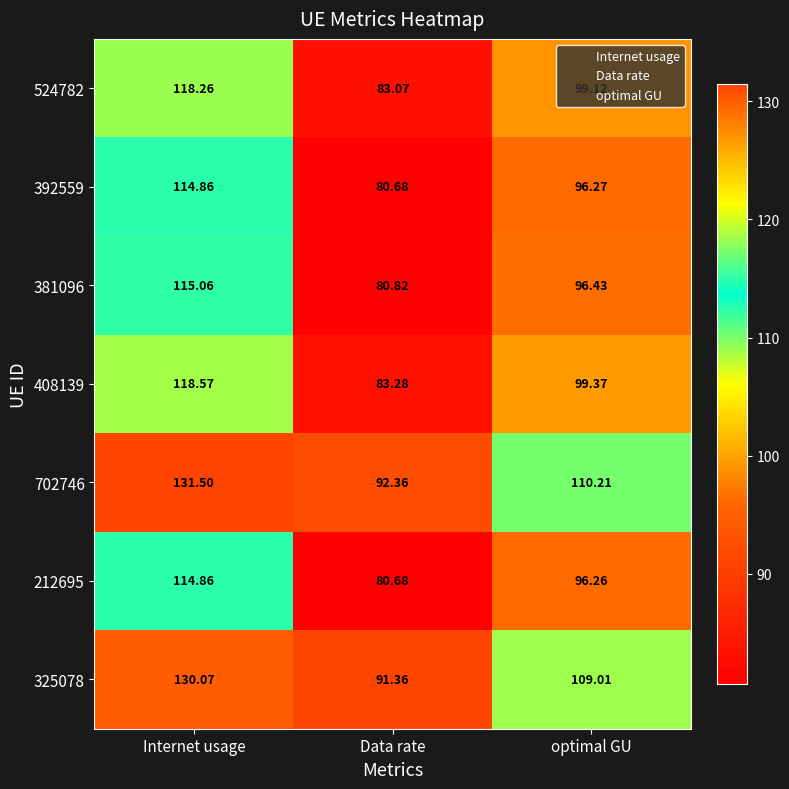

At which label does 381096 reach its minimum?

Data rate